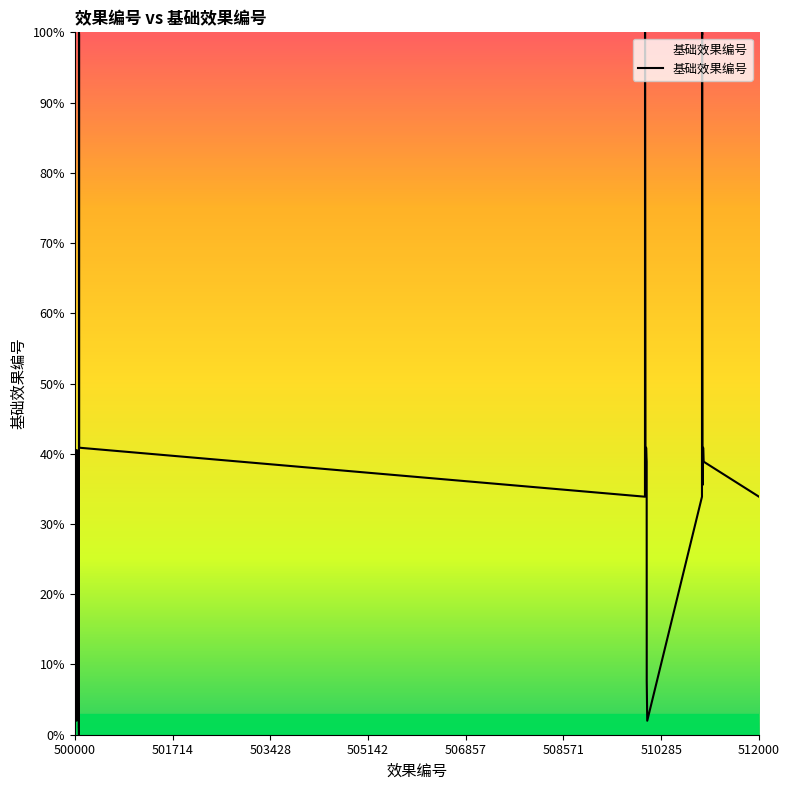

Is this an area chart (filled region under the line)?

No